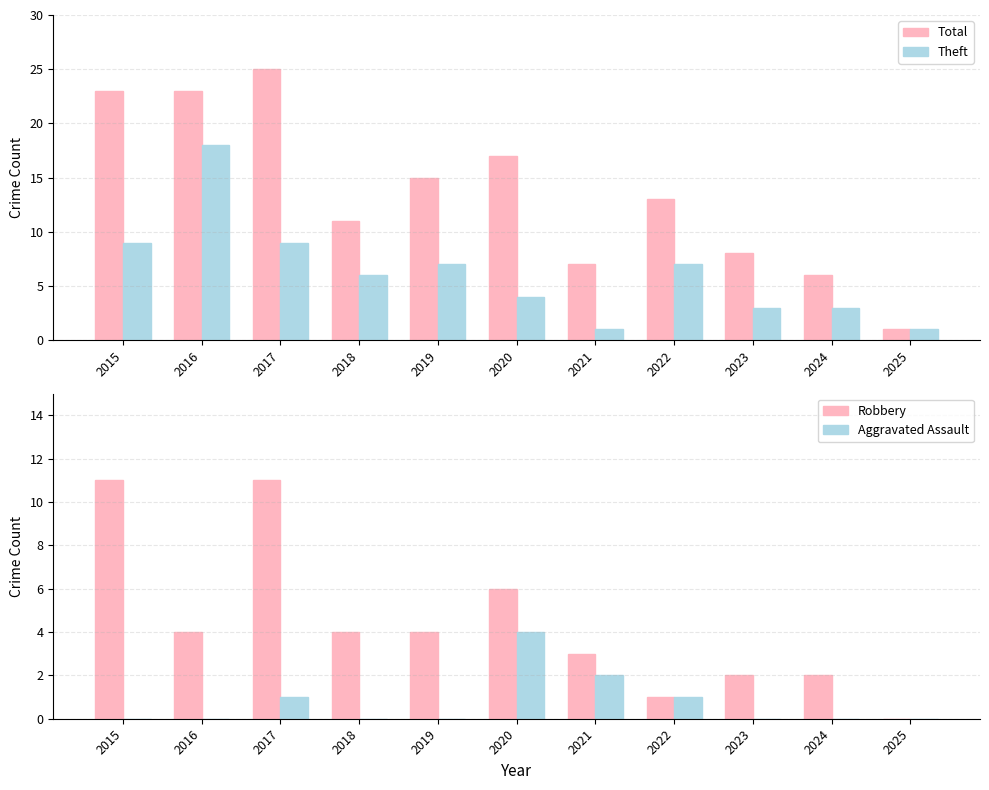

Rank the series at 2016 from lowest to highest value.

Aggravated Assault, Robbery, Theft, Total